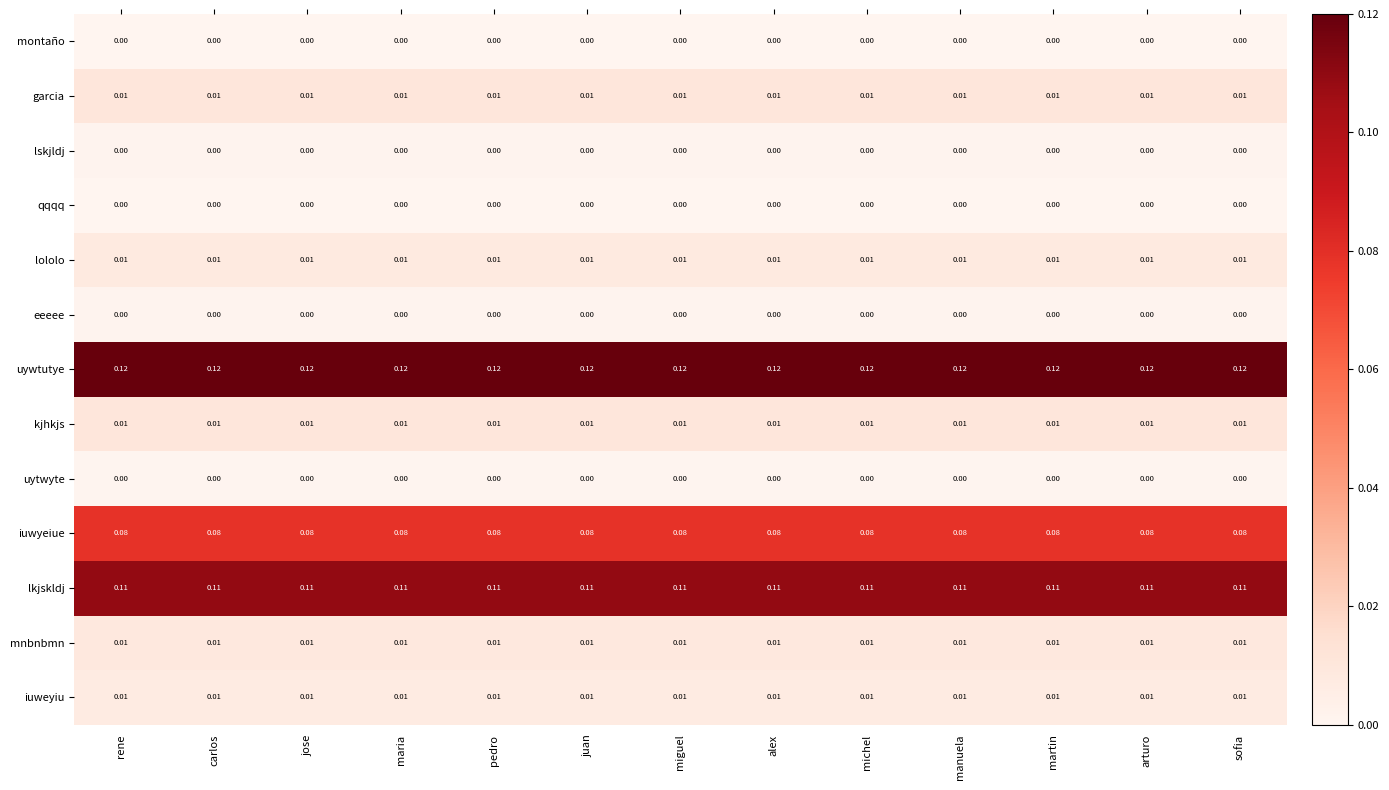

Is the value of iuwyeiue at martin greater than the value of mnbnbmn at arturo?

Yes